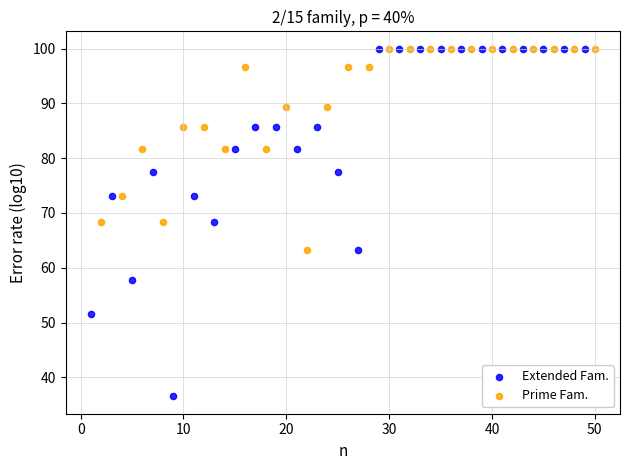

Which series contains the lowest Y value?

Extended Fam.